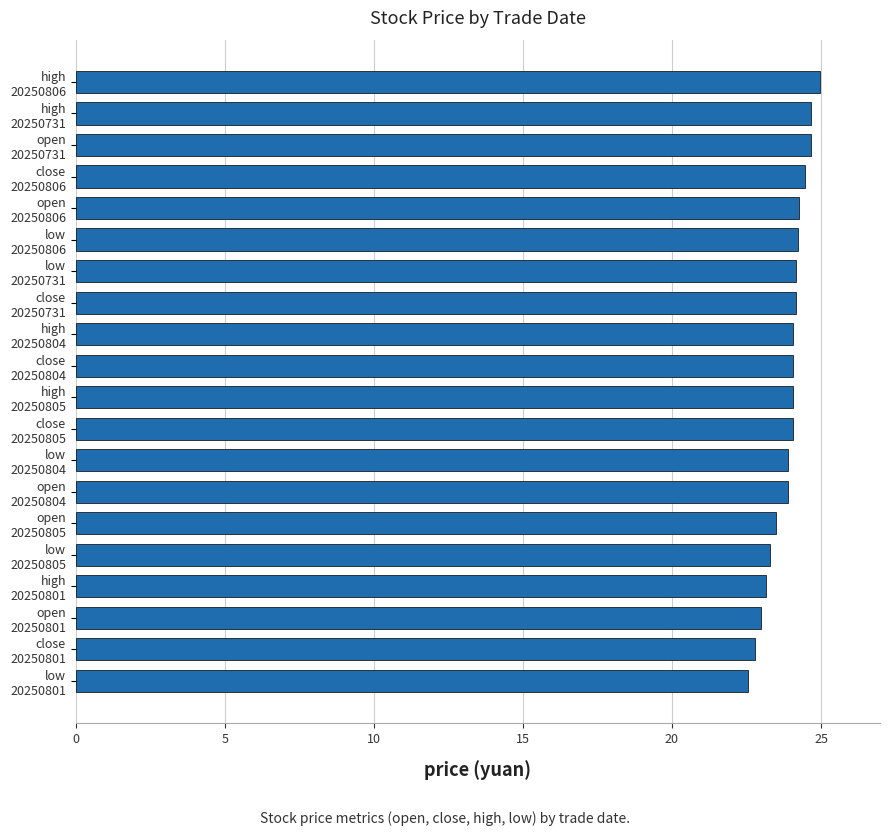

At which category does the chart reach its peak across all series?

high
20250806